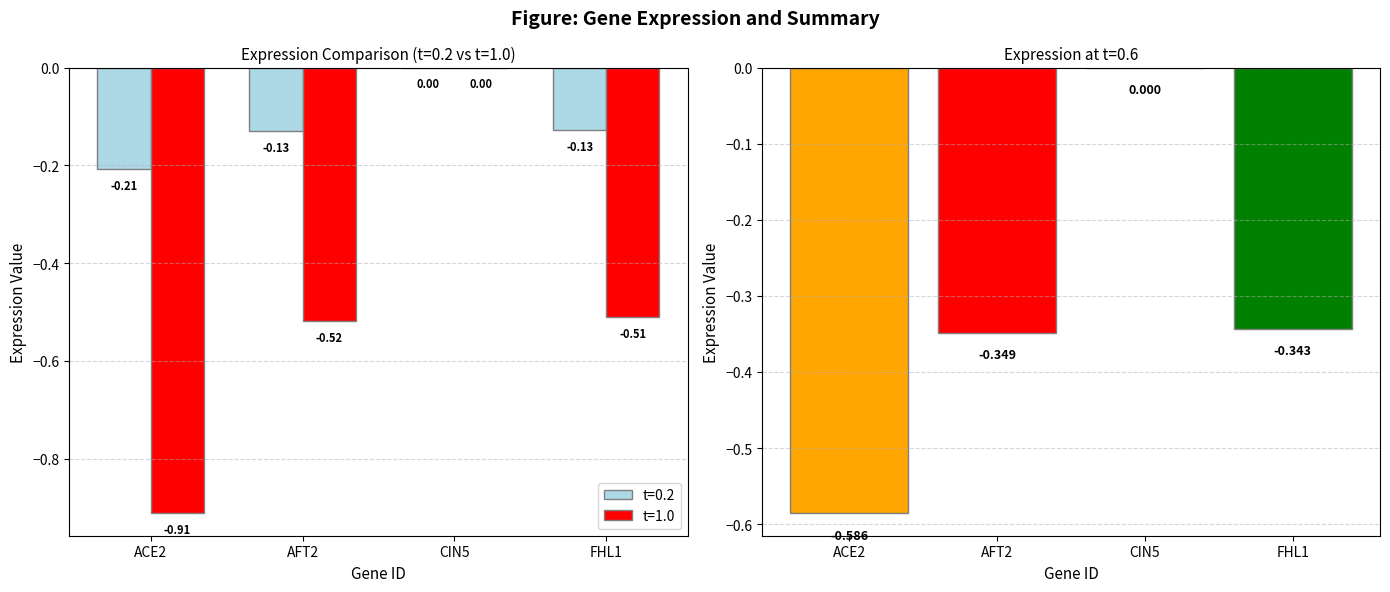

Is the value of t=1.0 at AFT2 greater than the value of t=0.2 at AFT2?

No